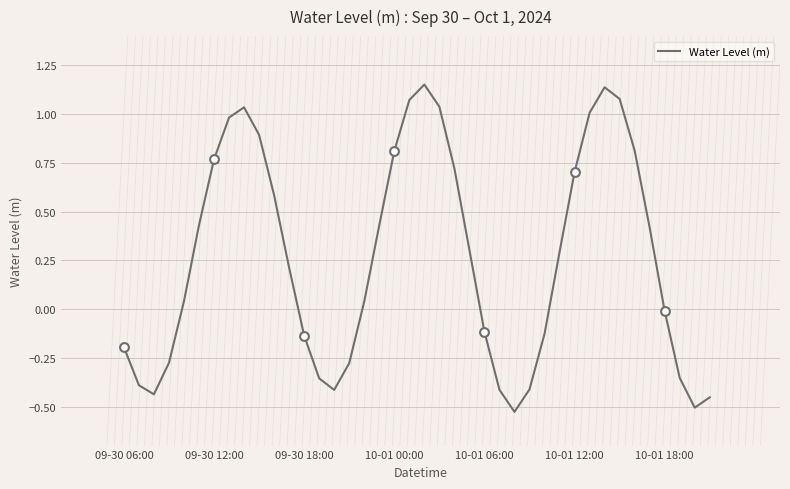

What is the difference between the maximum and minimum values?

1.7